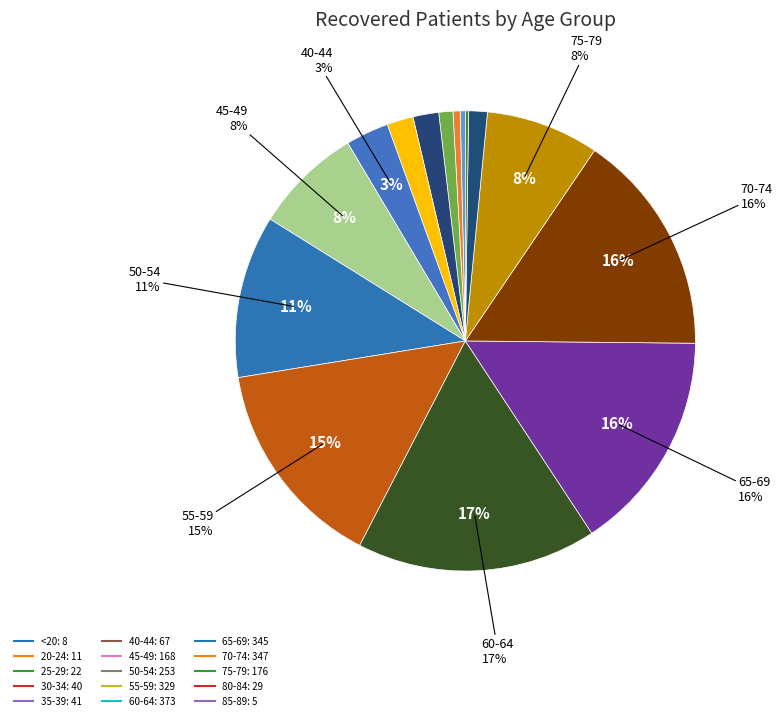

To the nearest percent, what is the difference between the 60-64 and 55-59 slice percentages?

2%